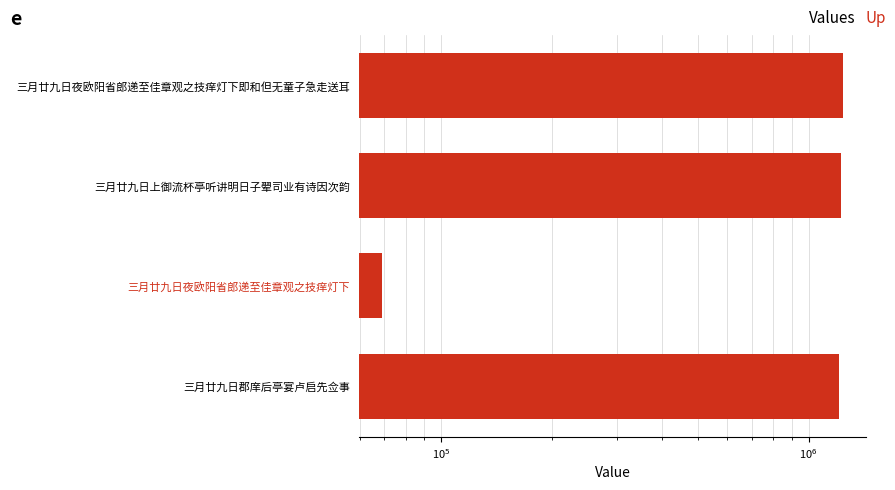

Reading left to right, transcribe all the data shown in this chart.

1210582	69159	1226941	1237854